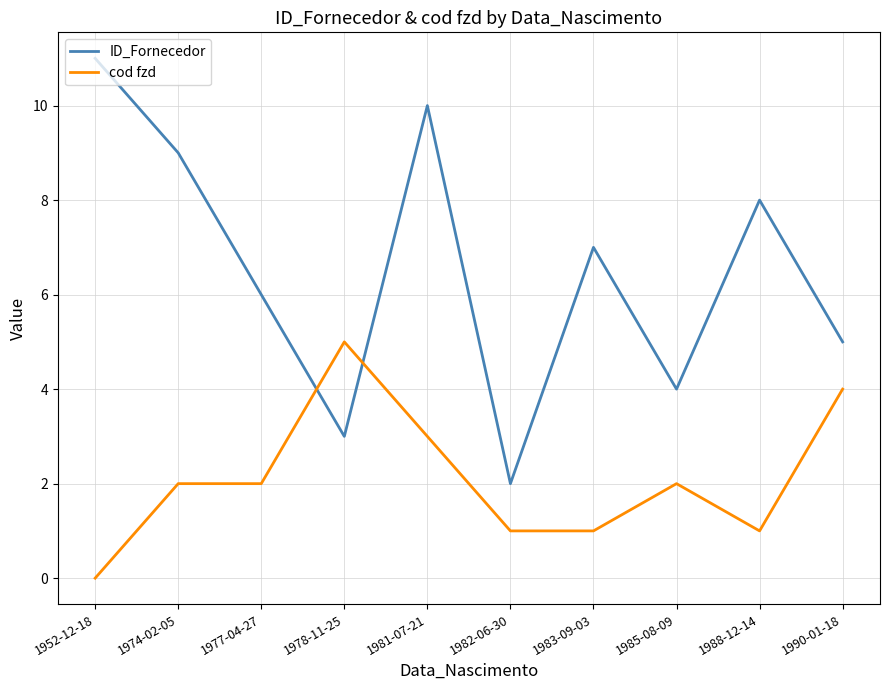

What position from the left is 1983-09-03?

7